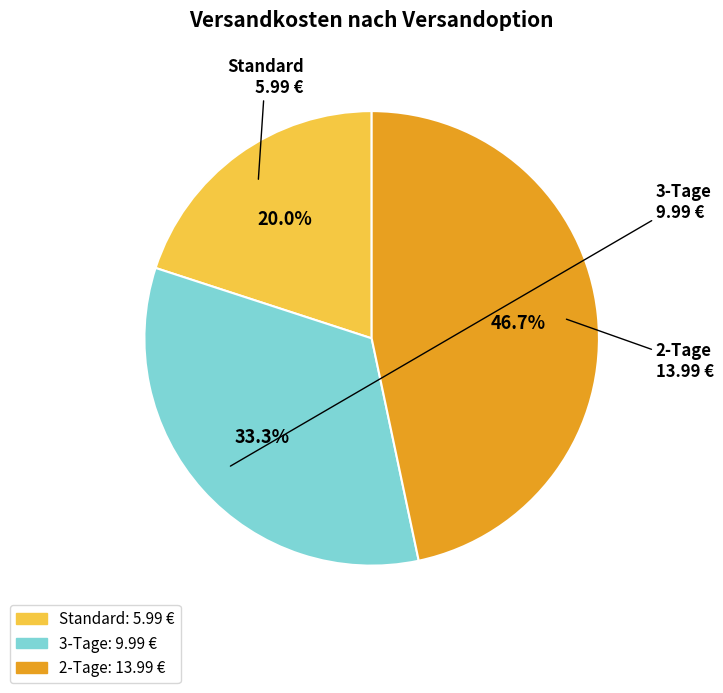

Is there any slice that represents more than half of the pie?

No